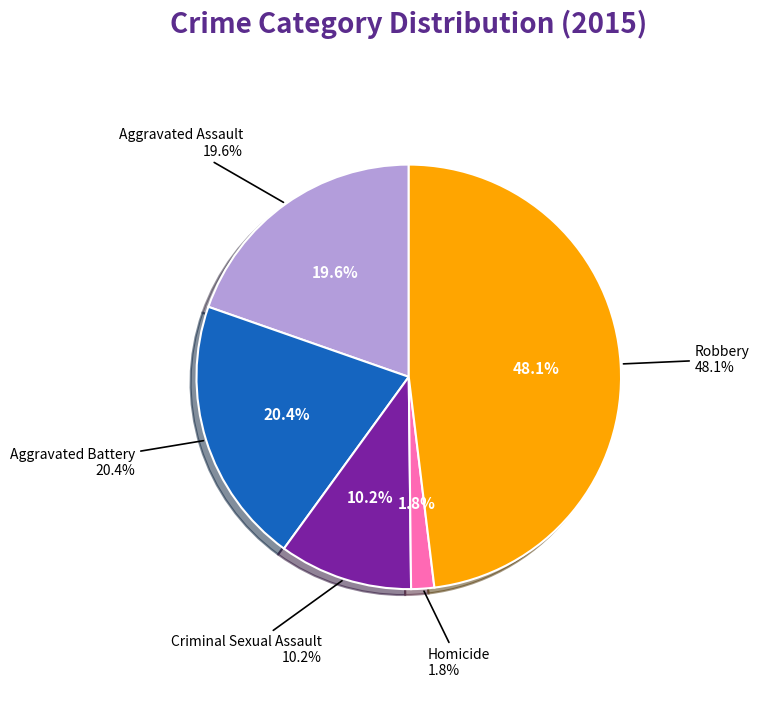

Does any single category account for the majority?

No